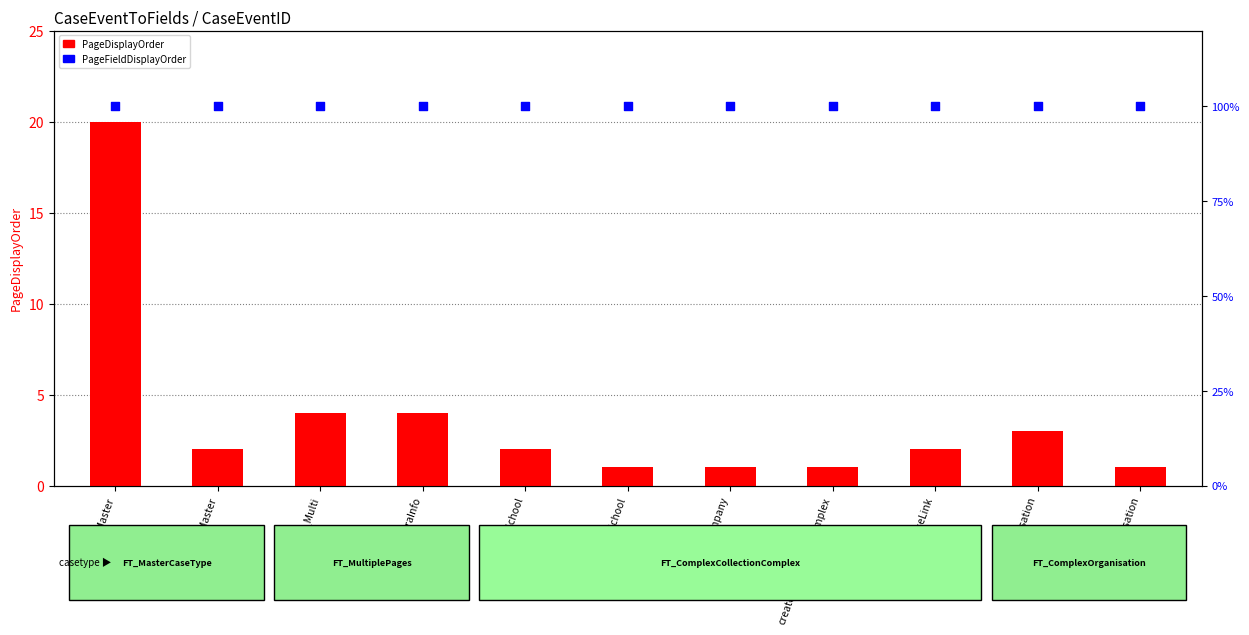

At which category is the sum across all series the highest?

createCase_Master